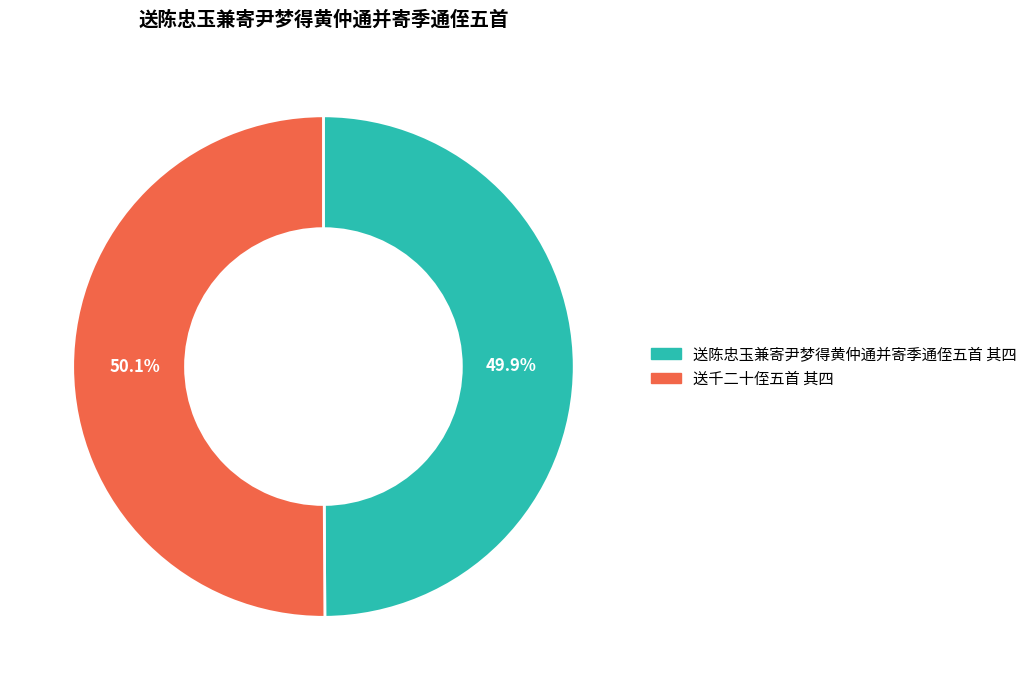

Is the sum of 送千二十侄五首 其四 and 送陈忠玉兼寄尹梦得黄仲通并寄季通侄五首 其四 greater than half?

Yes